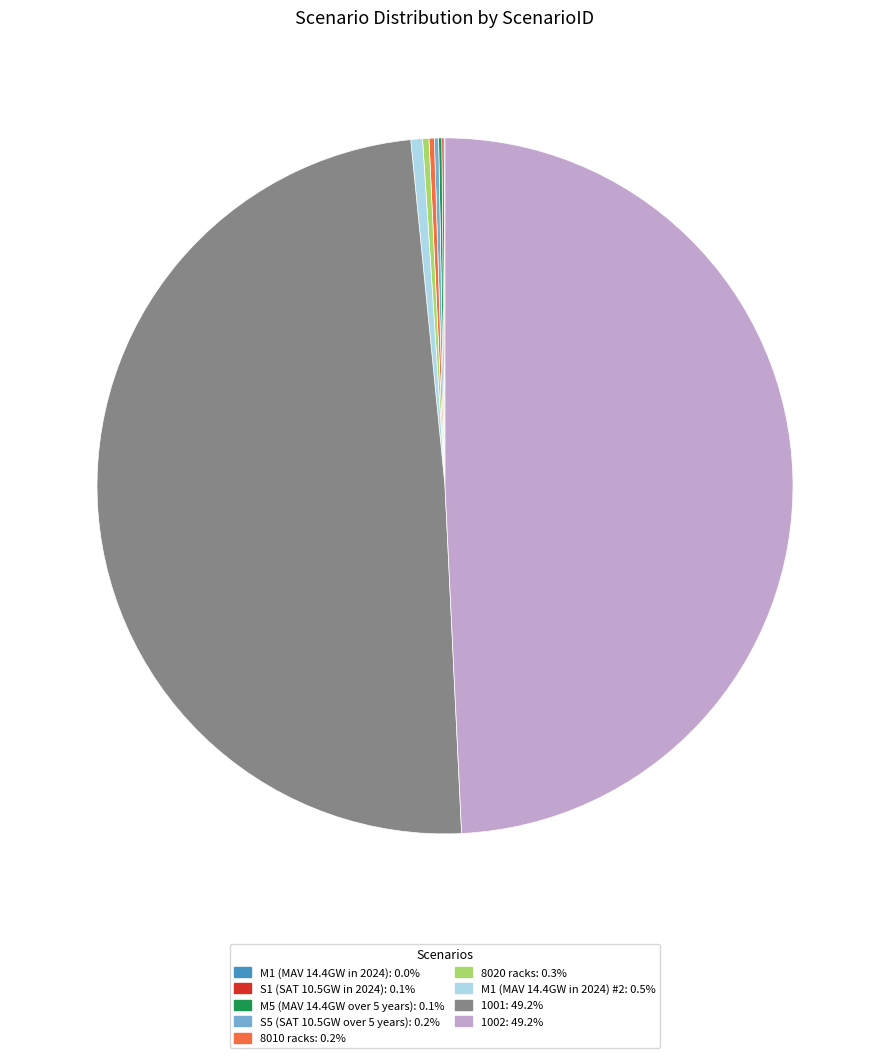

Rank the categories by value from lowest to highest.

M1 (MAV 14.4GW in 2024), S1 (SAT 10.5GW in 2024), M5 (MAV 14.4GW over 5 years), S5 (SAT 10.5GW over 5 years), 8010 racks, 8020 racks, M1 (MAV 14.4GW in 2024) #2, 1001, 1002